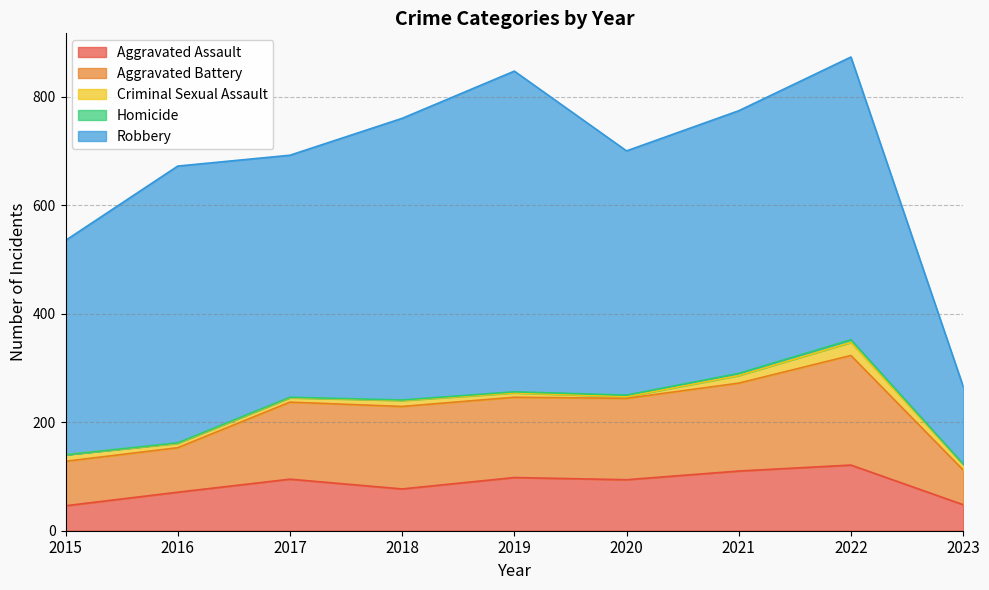

What is the greatest value displayed?

591